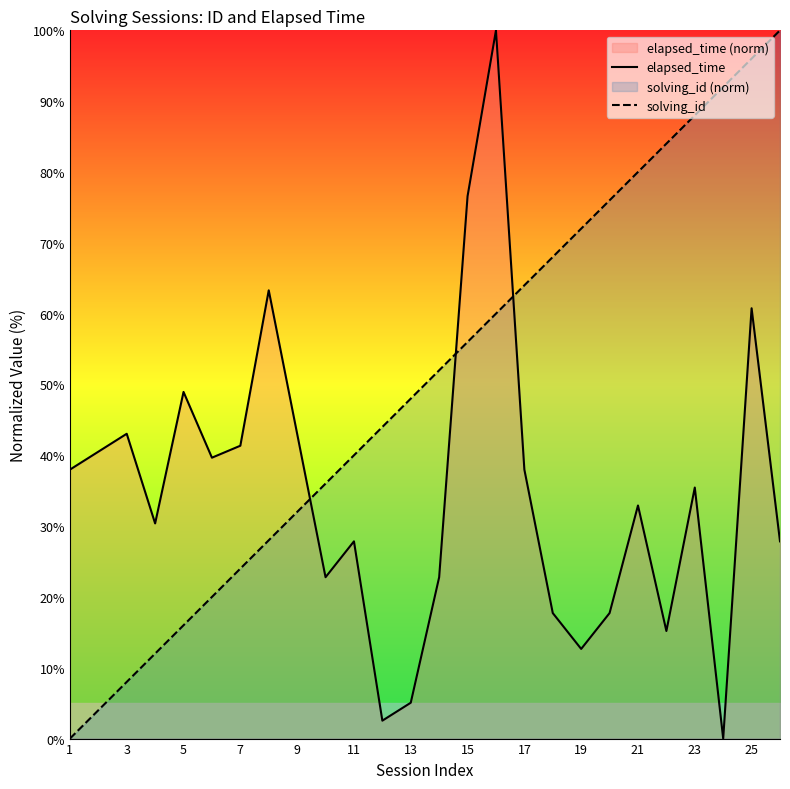

Is it true that solving_id equals 20.6 at 25?

False